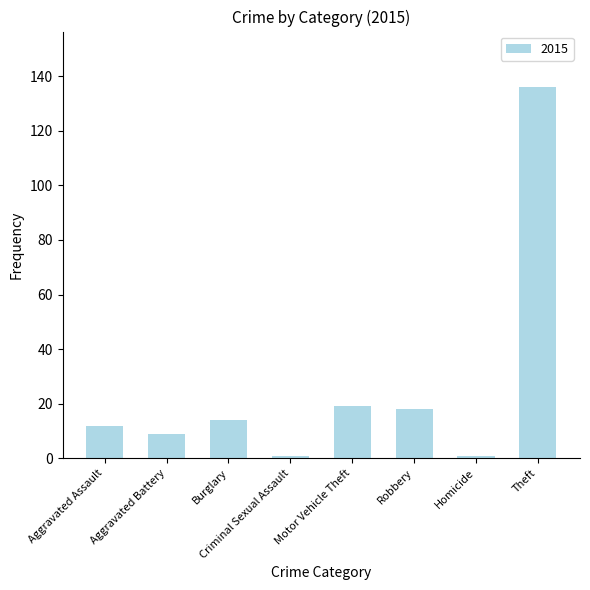

Which category has the highest value across all series?

Theft